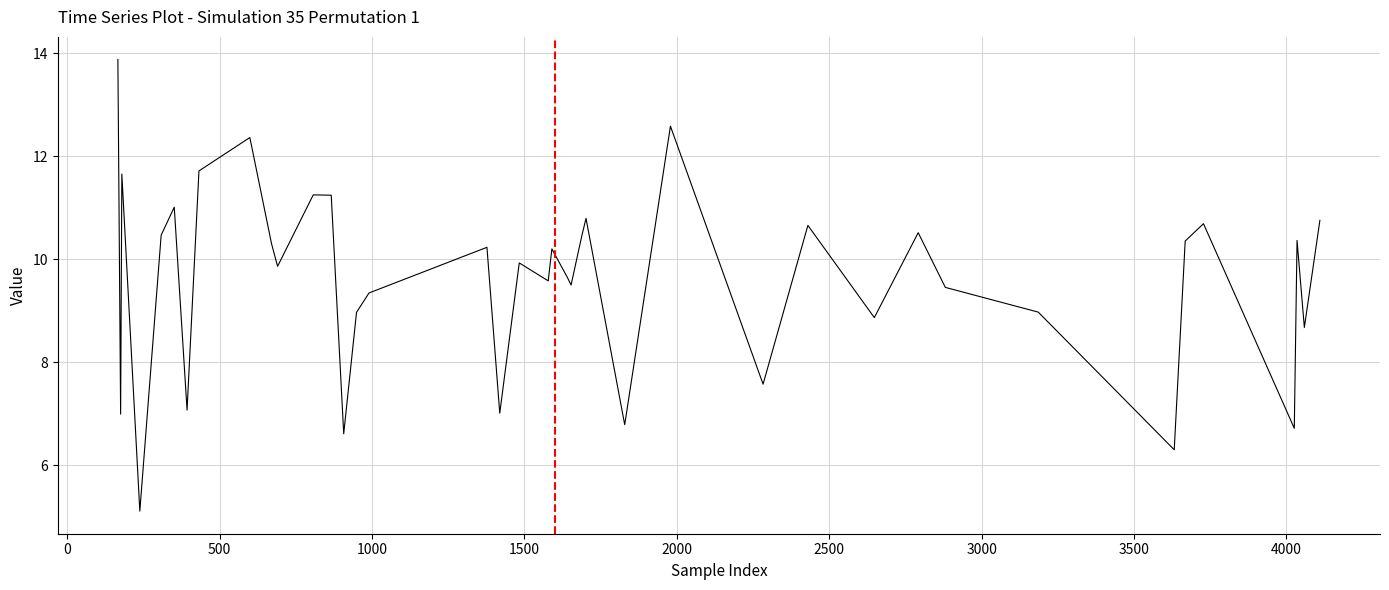

What is the greatest value displayed?

13.9